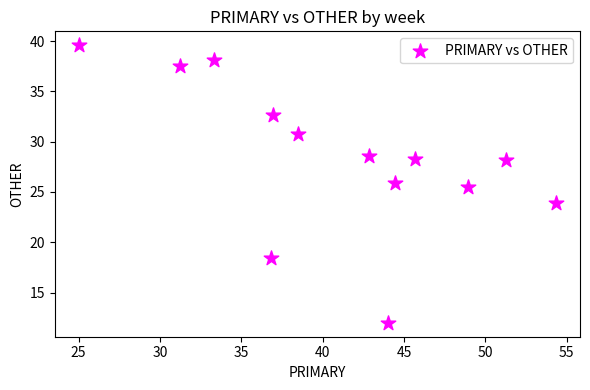

What is the range of Y values (max minus min)?

27.6